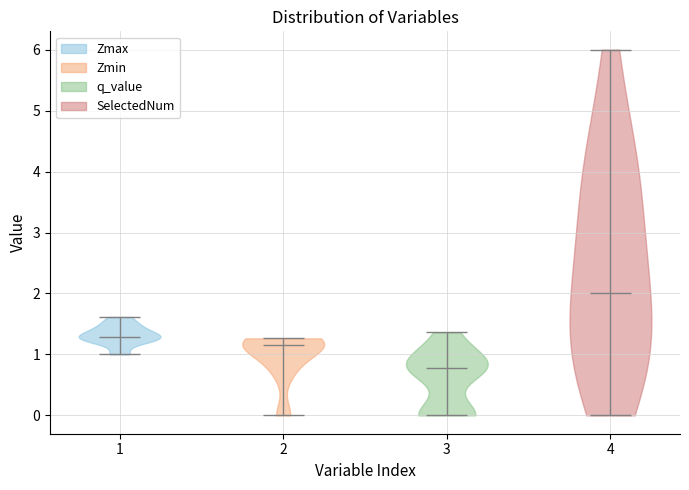

Reading left to right, read every violin against the y-axis: where its median line is, and the lowest and highest points it reaches. The values are not printed on the chart, so give them approximately, as read against the axis.

1: median line 1.3, lowest point 1.0, highest point 1.6
2: median line 1.2, lowest point 0.0, highest point 1.3
3: median line 0.8, lowest point 0.0, highest point 1.4
4: median line 2.0, lowest point 0.0, highest point 6.0